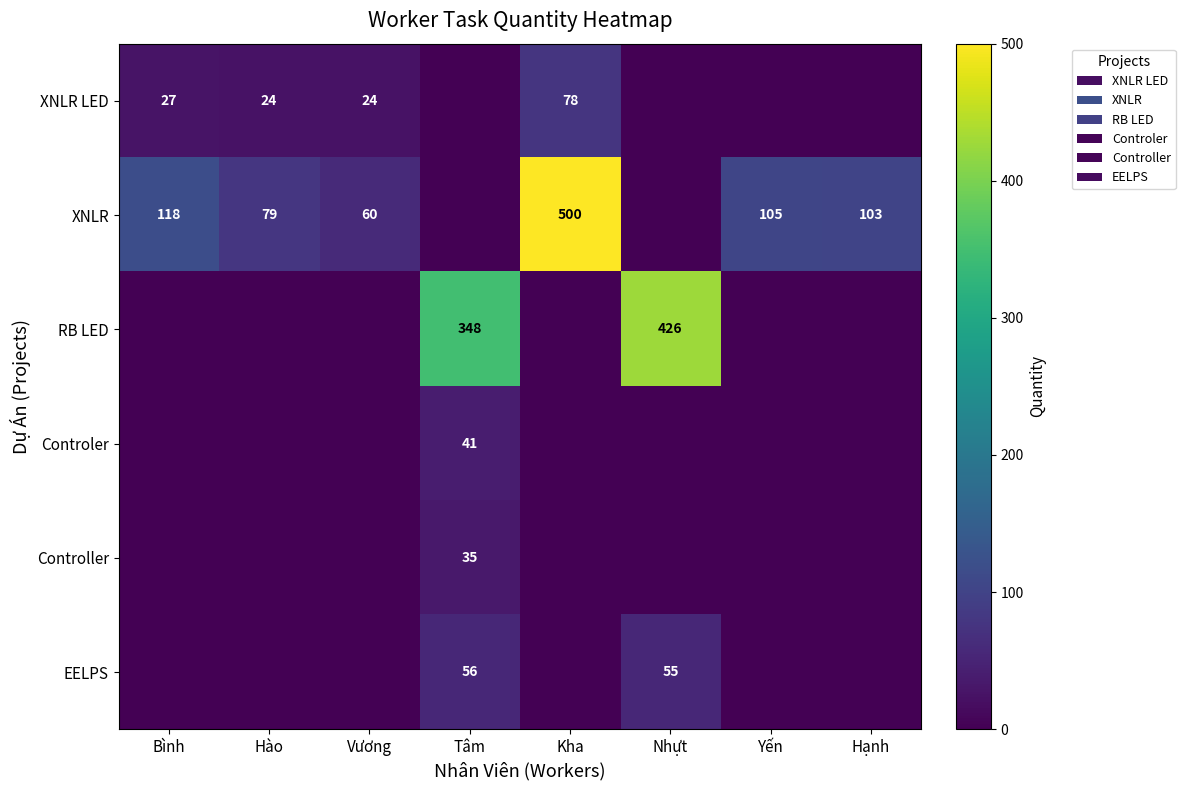

What is the difference between the XNLR values at Vương and Yến?

45